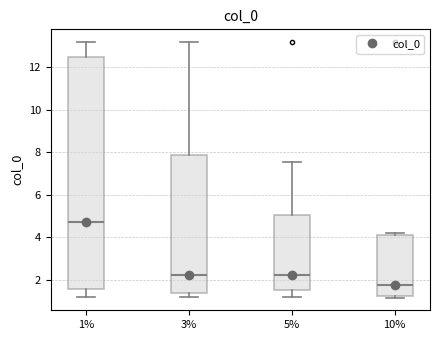

Which box is the tallest, from its lower edge to its upper edge?

1%